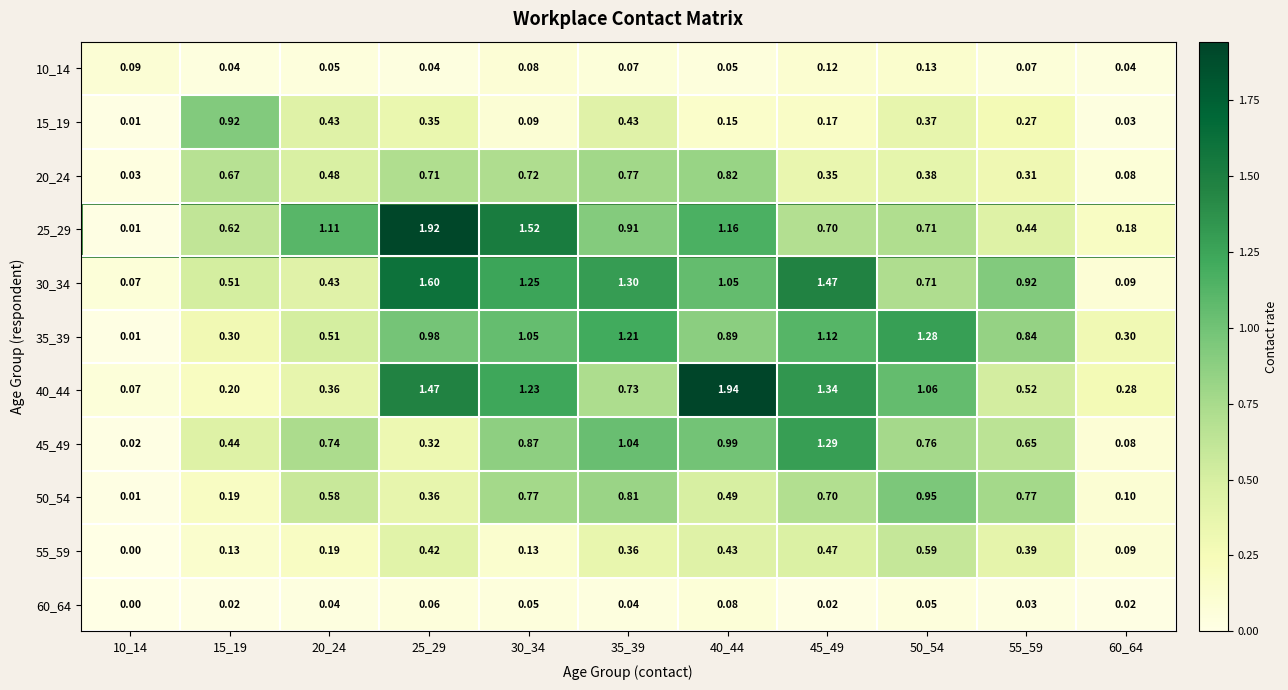

Which label corresponds to the smallest value in the chart?

10_14